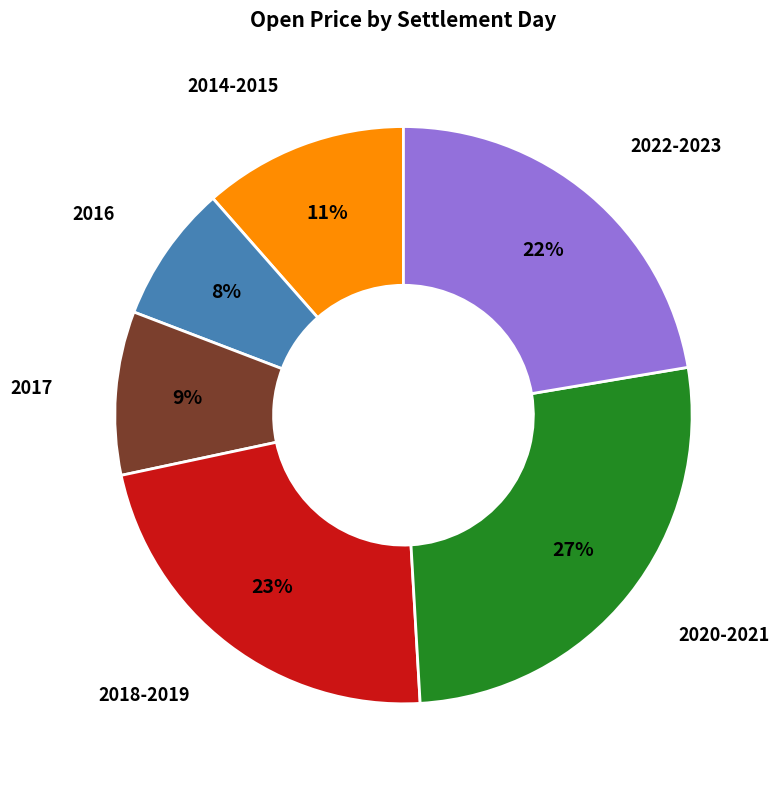

What percentage is the 2020-2021 slice, to the nearest percent?

27%